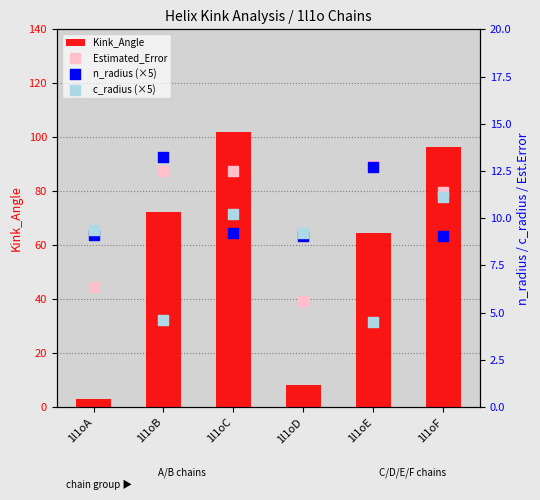

Which series has the largest total across all categories?

Kink_Angle